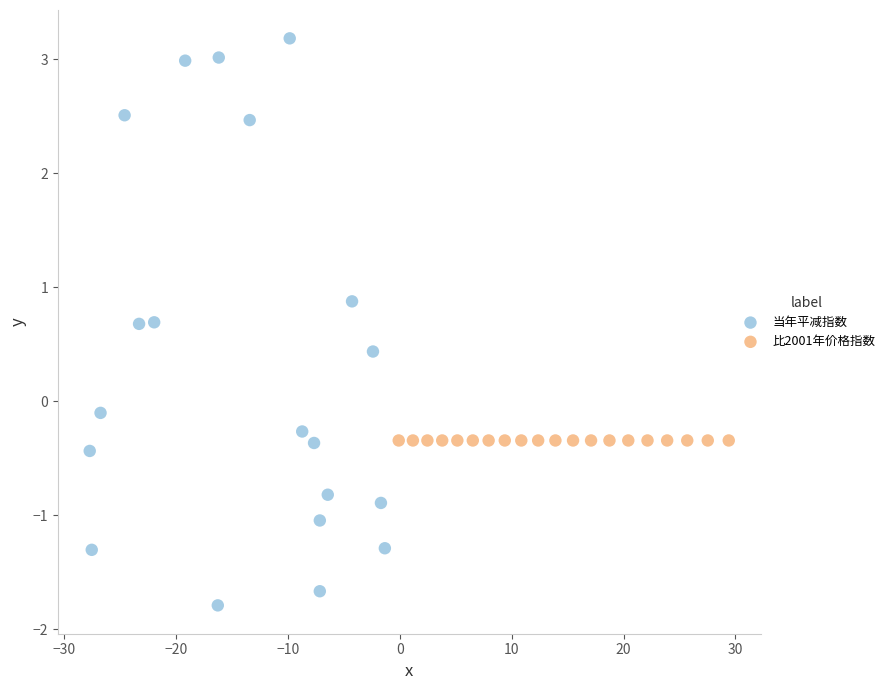

Which series contains the highest Y value?

当年平减指数